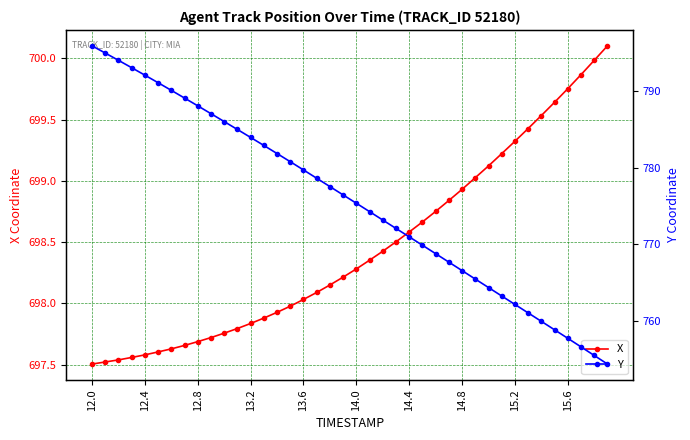

True or false: Y and X cross at least once.

False